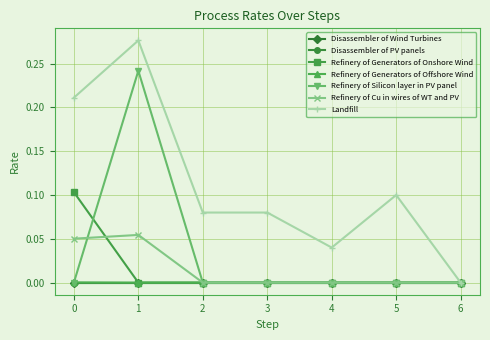

Is this an area chart (filled region under the line)?

No